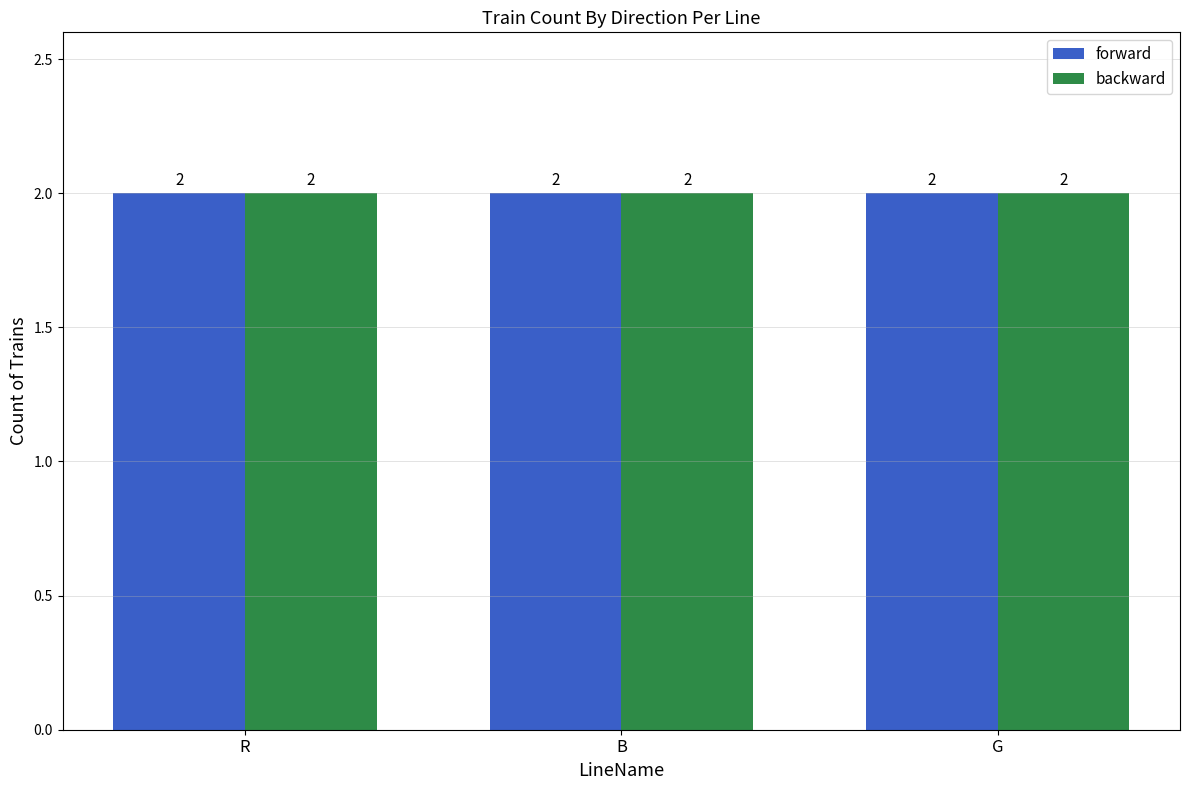

The value of backward at B is 3. True or false?

False